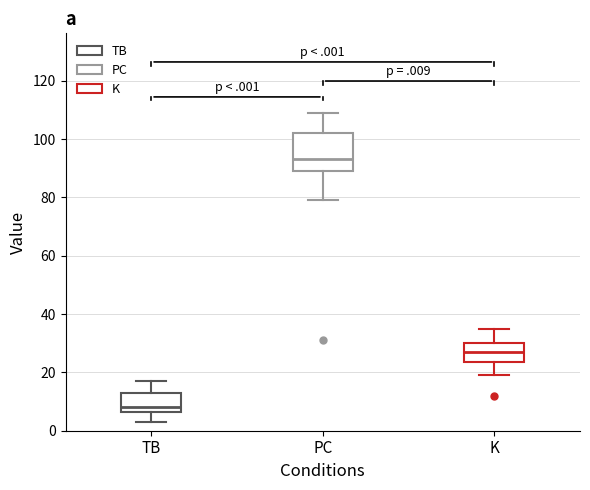

Reading left to right, transcribe this box plot: for each box, give where its median line is, the range the box spans, and where its two whiskers end, as read against the y-axis. The values are not printed on the chart, so give them approximately, as read against the axis.

TB: median 8, box 6 to 14, whiskers 4 to 18
PC: median 94, box 90 to 102, whiskers 80 to 110
K: median 28, box 24 to 30, whiskers 20 to 36